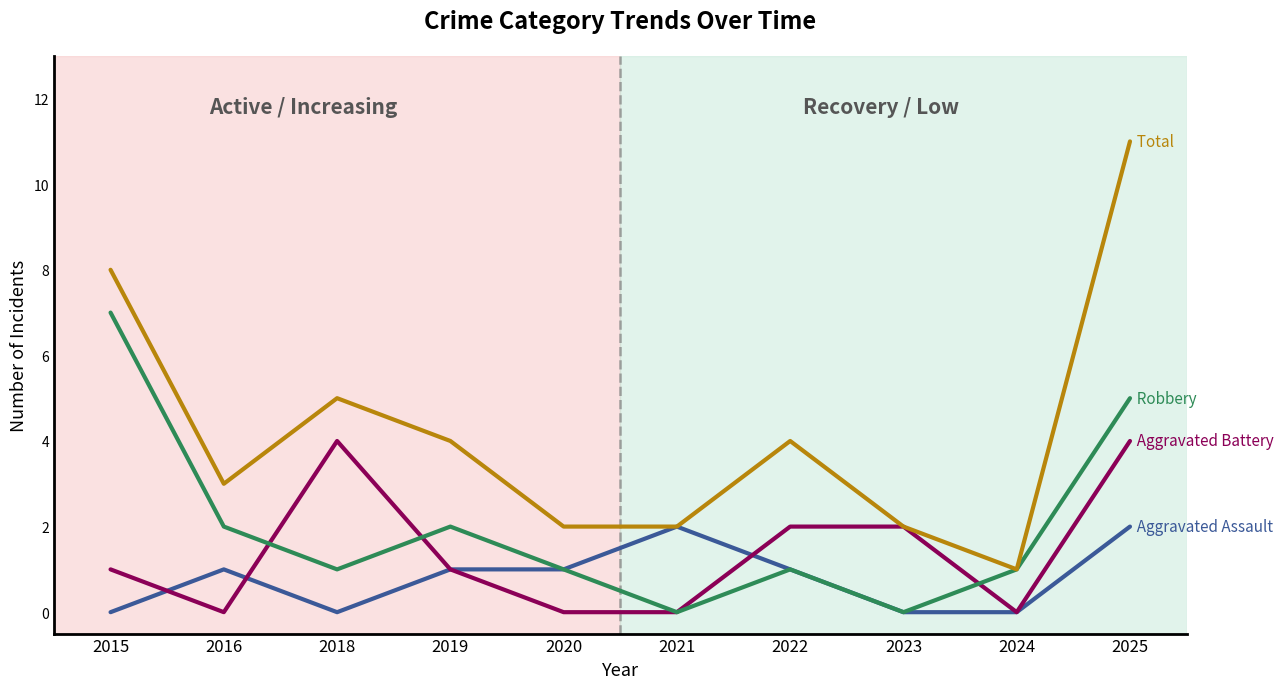

What is the total value across all series at 2022?

8